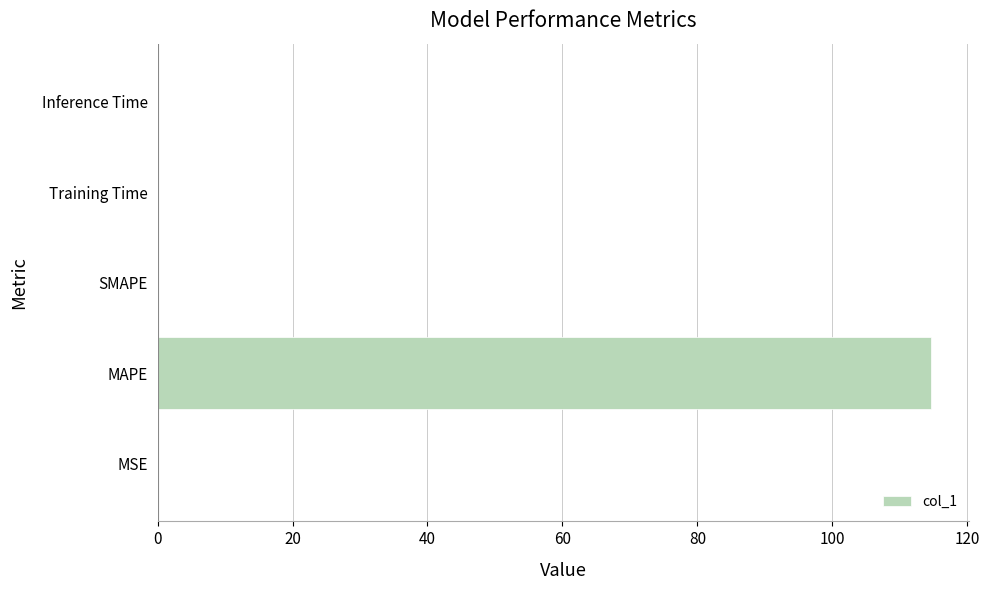

What is the greatest value displayed?

114.6